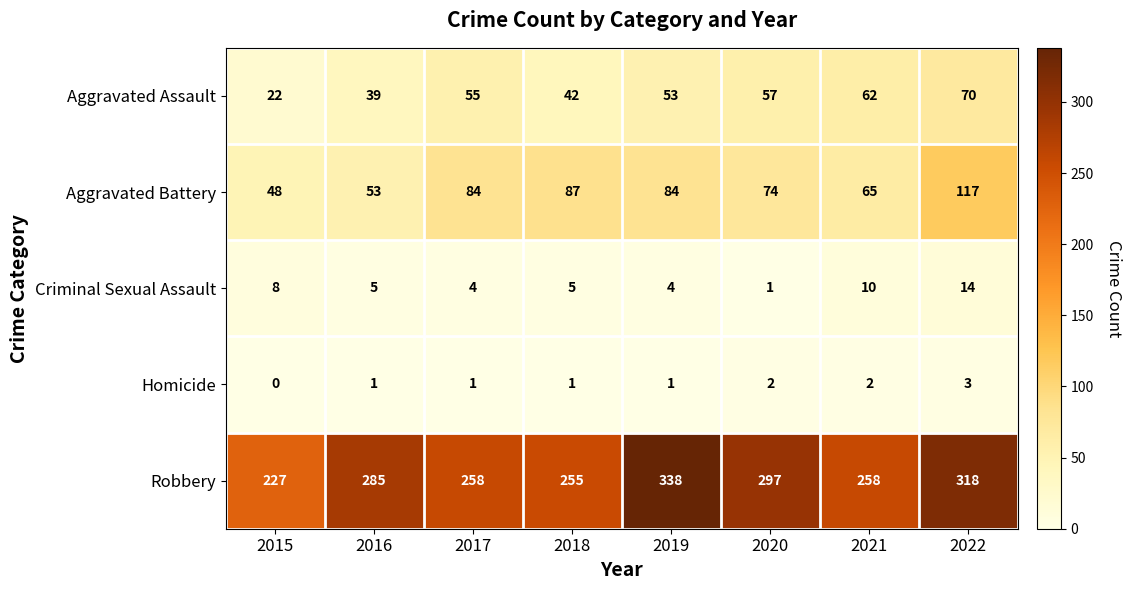

Which series has the largest total across all categories?

Robbery